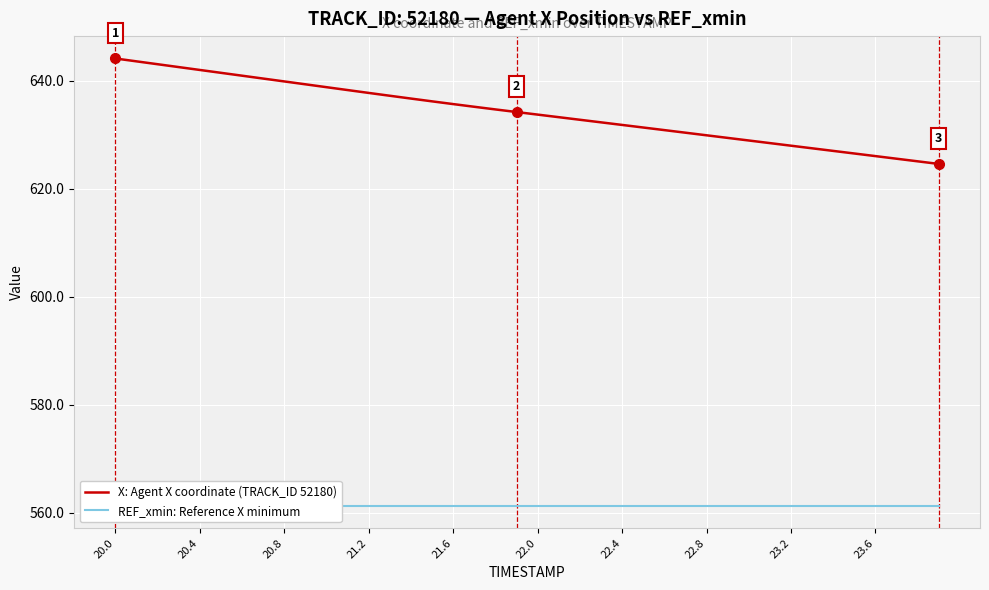

What is the minimum value for X: Agent X coordinate (TRACK_ID 52180)?

624.6